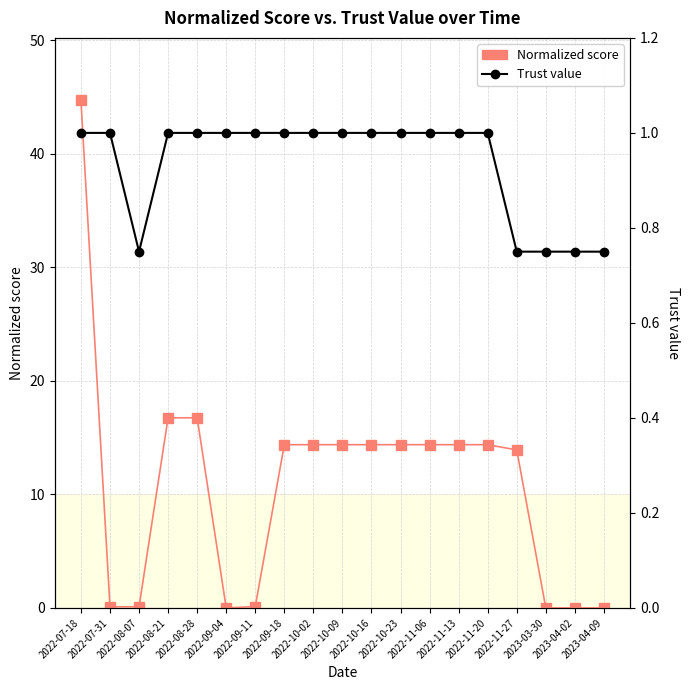

True or false: Trust value has more than 2 interior local peaks.

False